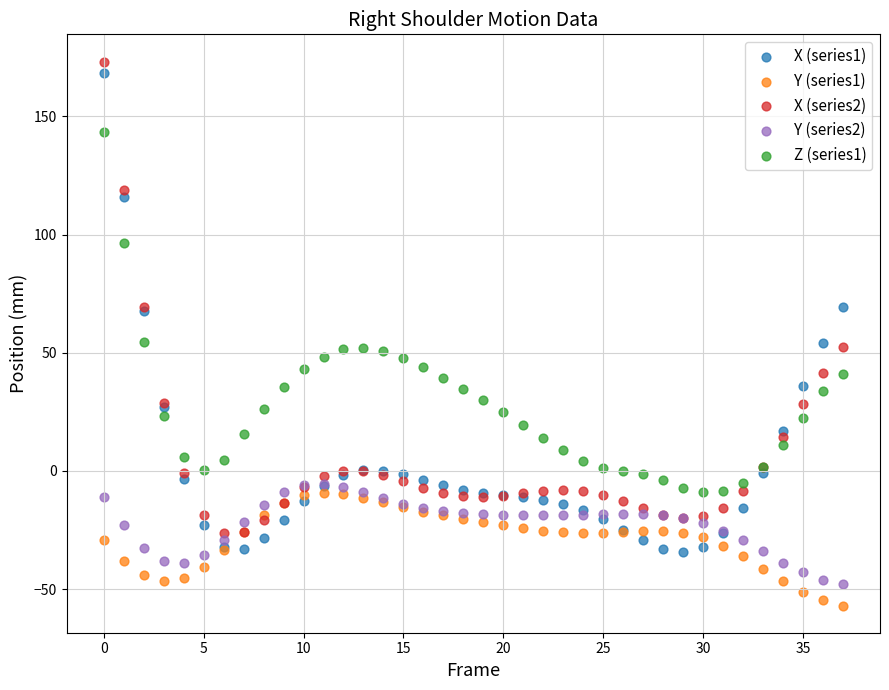

Which series has the widest spread of Y values?

X (series1)